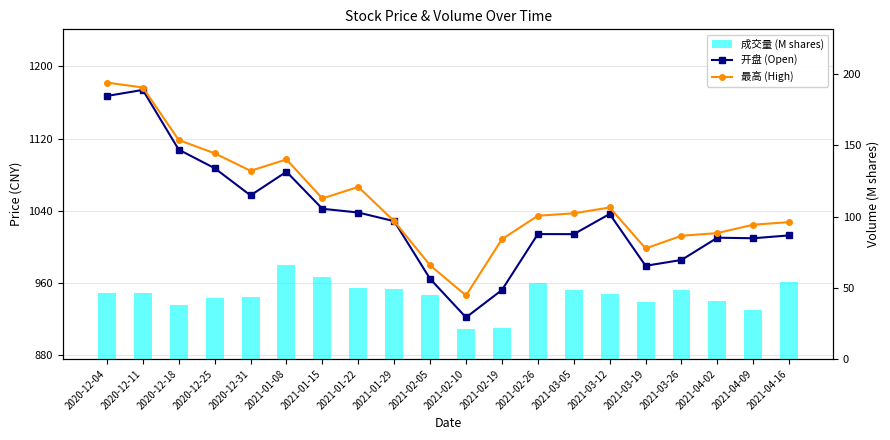

The value of 开盘 (Open) at 2021-02-19 is 952.0. True or false?

True